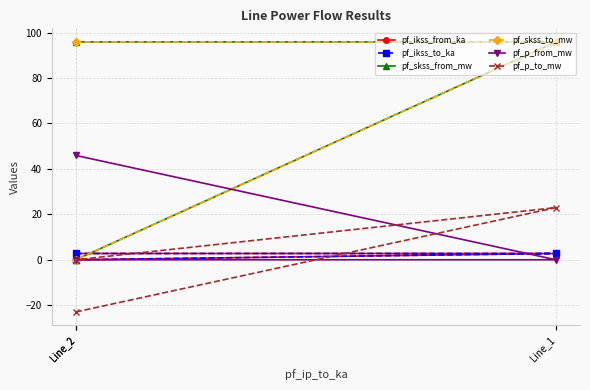

What is the label of the 3rd point from the right?

Line_2